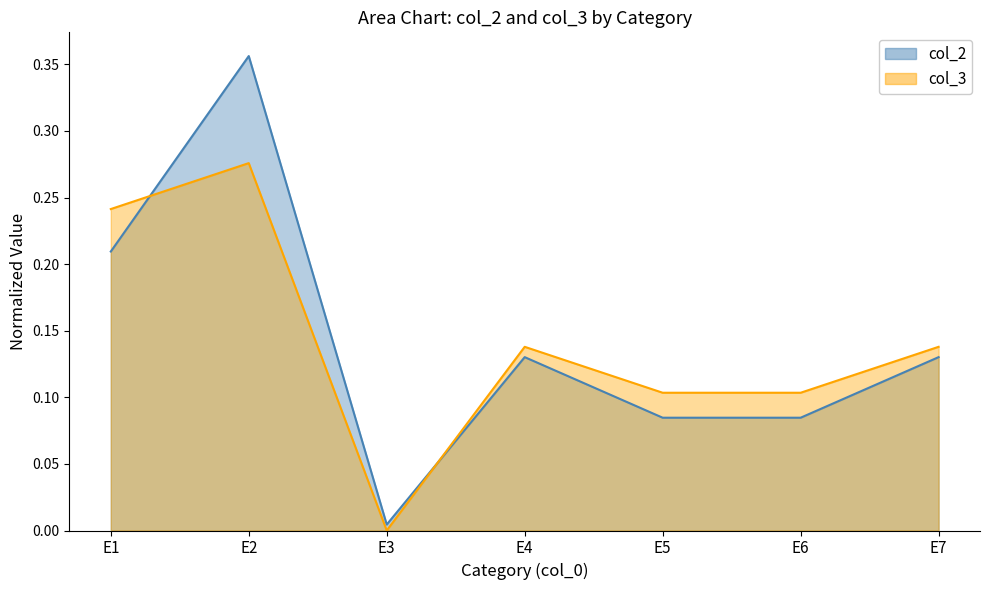

How many data points does each series have?

7